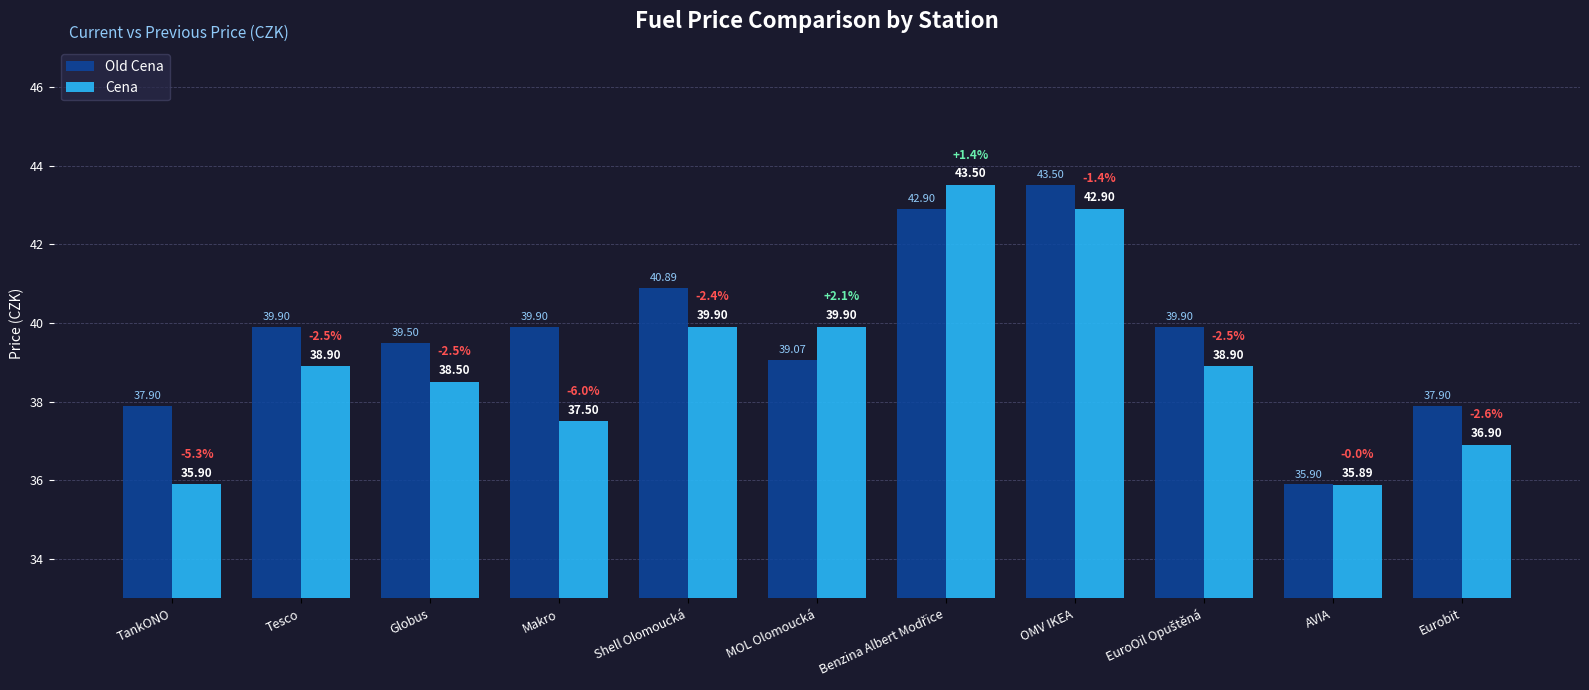

Between Globus and MOL Olomoucká, which series saw the biggest shift?

Cena